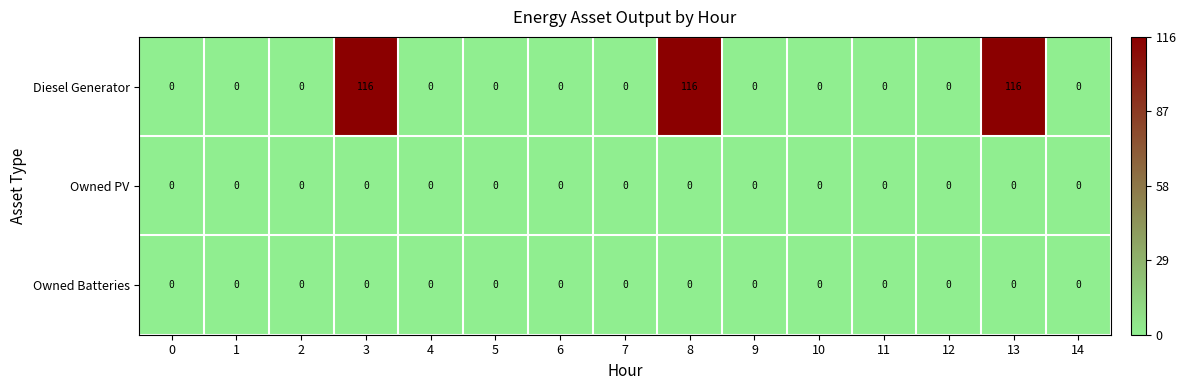

Is it true that Diesel Generator equals 70 at 8?

False